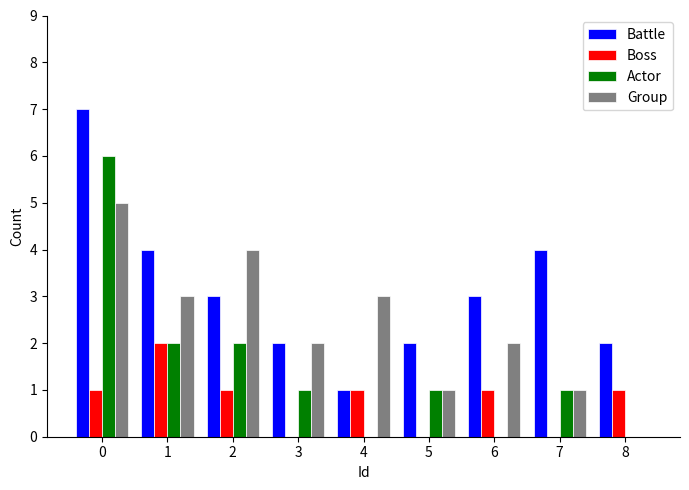

Is the value of Boss at 5 greater than the value of Actor at 5?

No